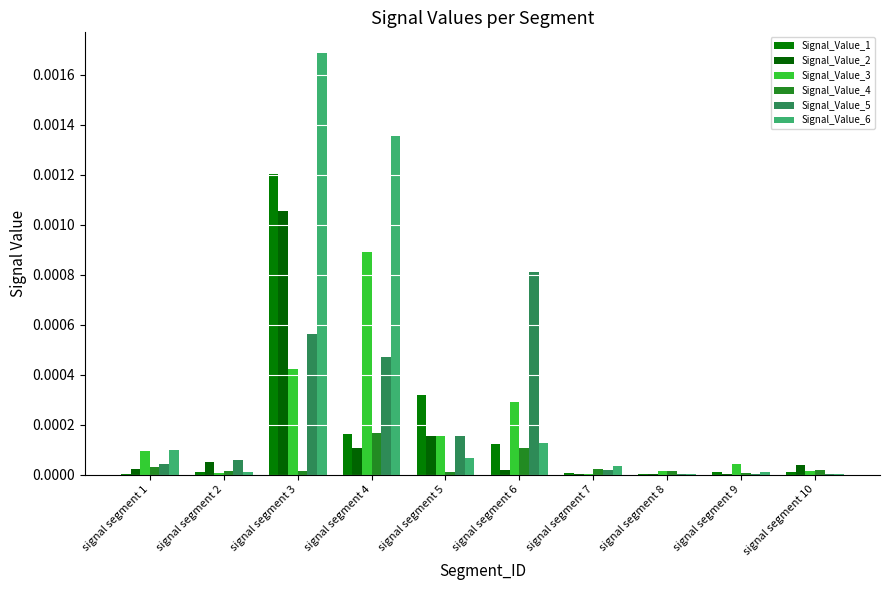

The Signal_Value_6 series shows 0.0 at signal segment 6. True or false?

True